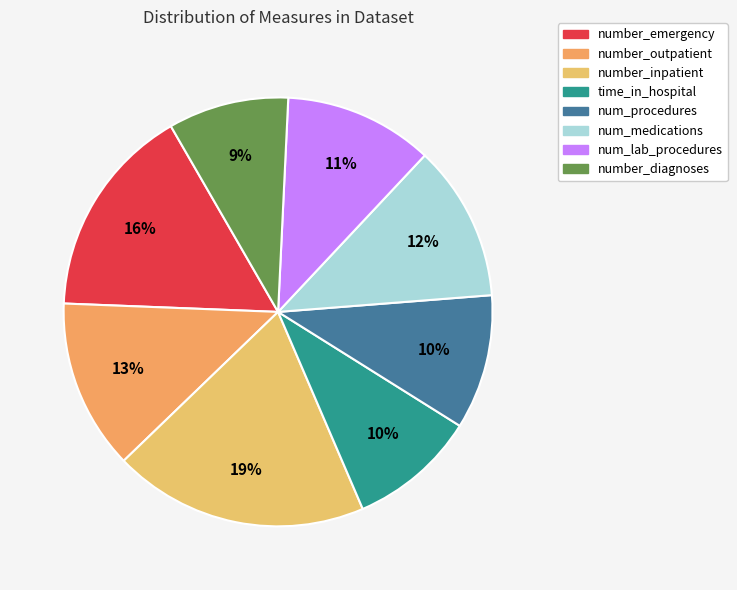

Is it true that number_emergency is 27% of the pie?

False